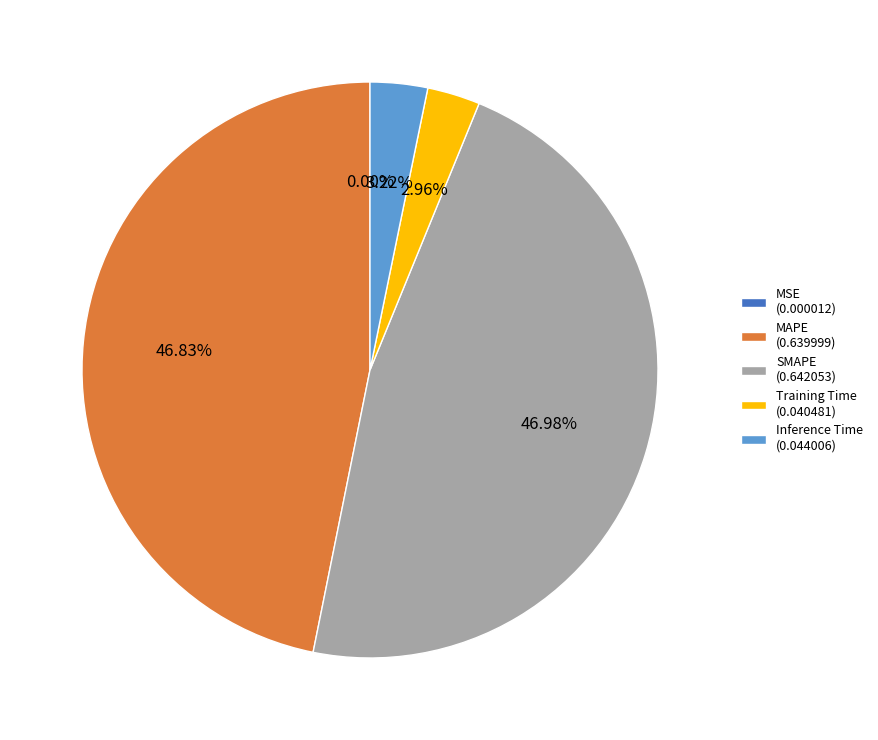

Does Inference Time account for over 50% of the chart?

No